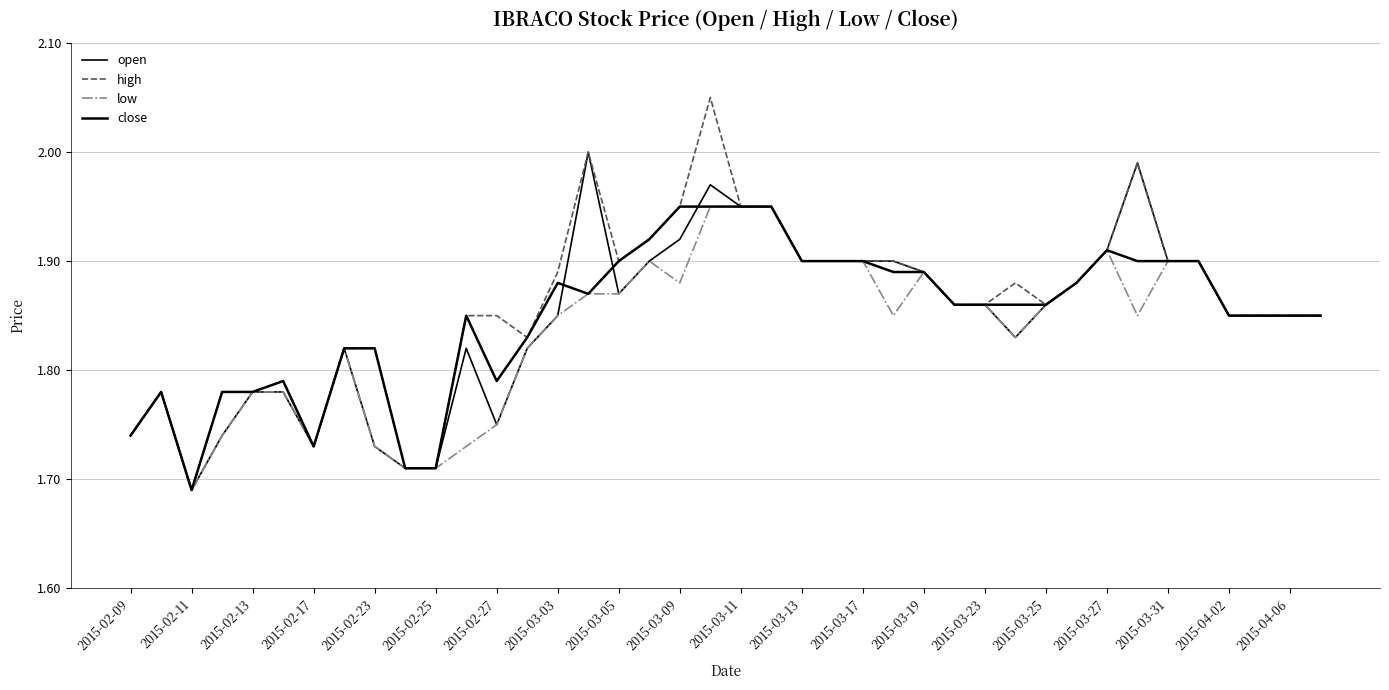

At which label is high closest to 1?

2015-02-11